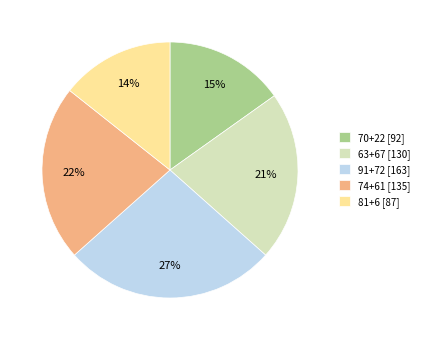

What is the ratio of the value at 91+72 to the value at 81+6?

1.9